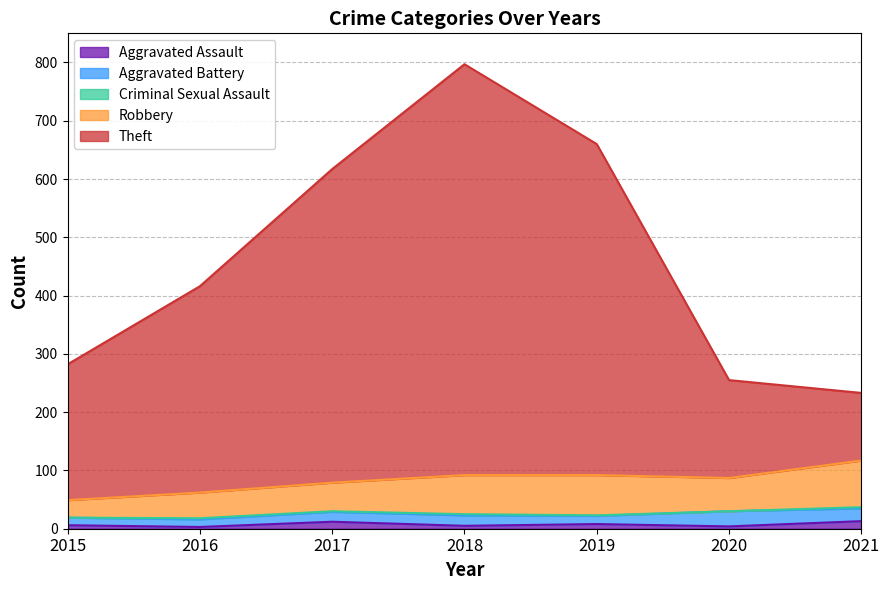

Reading right to left, what are all the values shown in this chart?

Aggravated Assault: 13	4	8	5	12	3	6
Aggravated Battery: 22	26	14	18	17	13	13
Criminal Sexual Assault: 2	0	1	2	1	2	0
Robbery: 80	57	69	67	49	44	30
Theft: 116	168	568	705	538	354	233